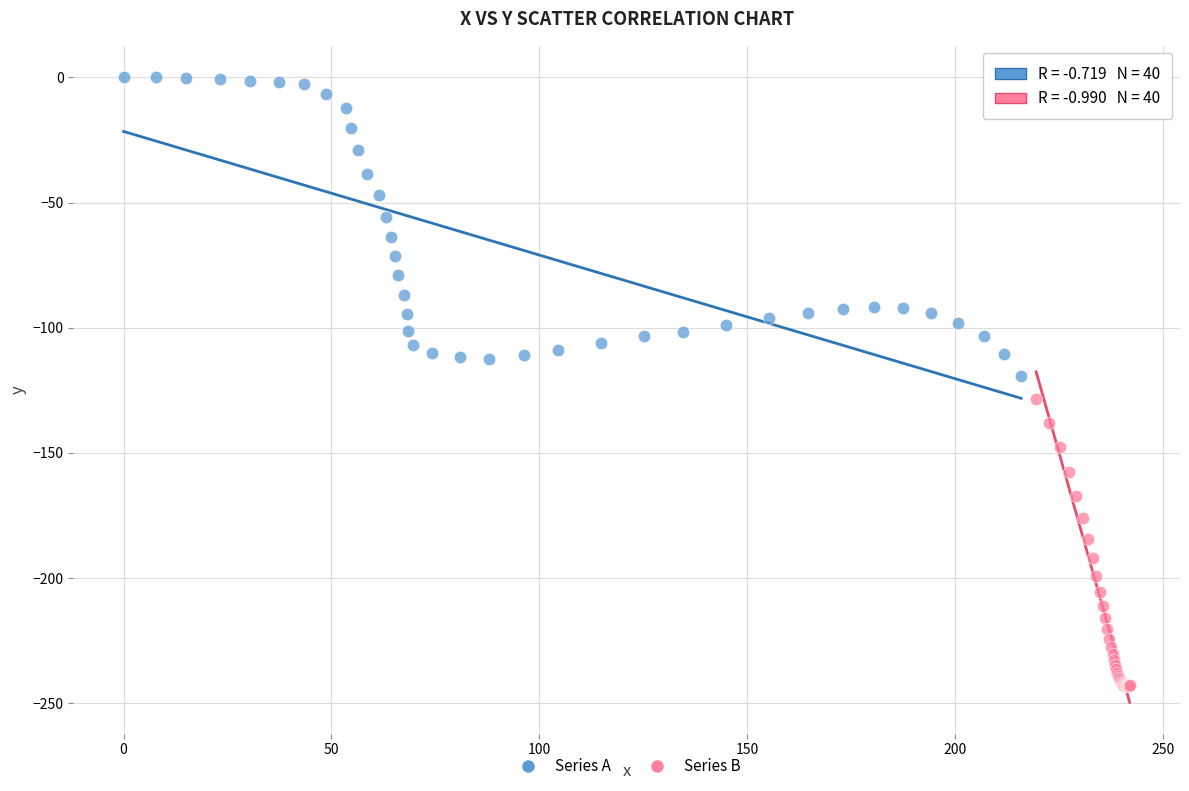

Which series reaches the maximum Y coordinate?

Series A